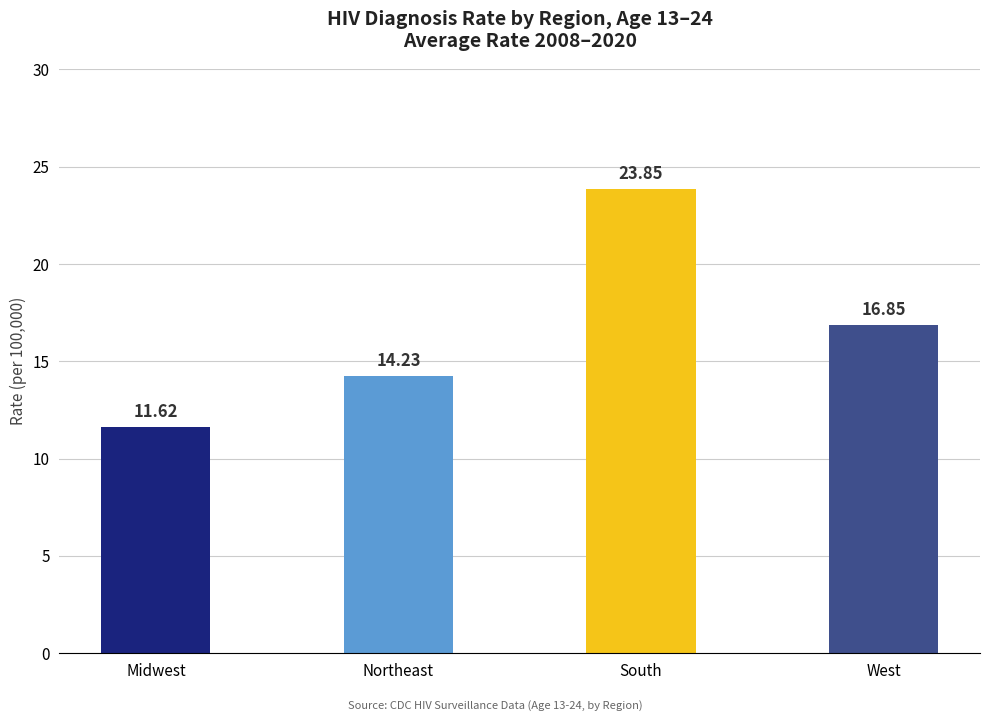

What is the sum of the values at South and Northeast?

38.1